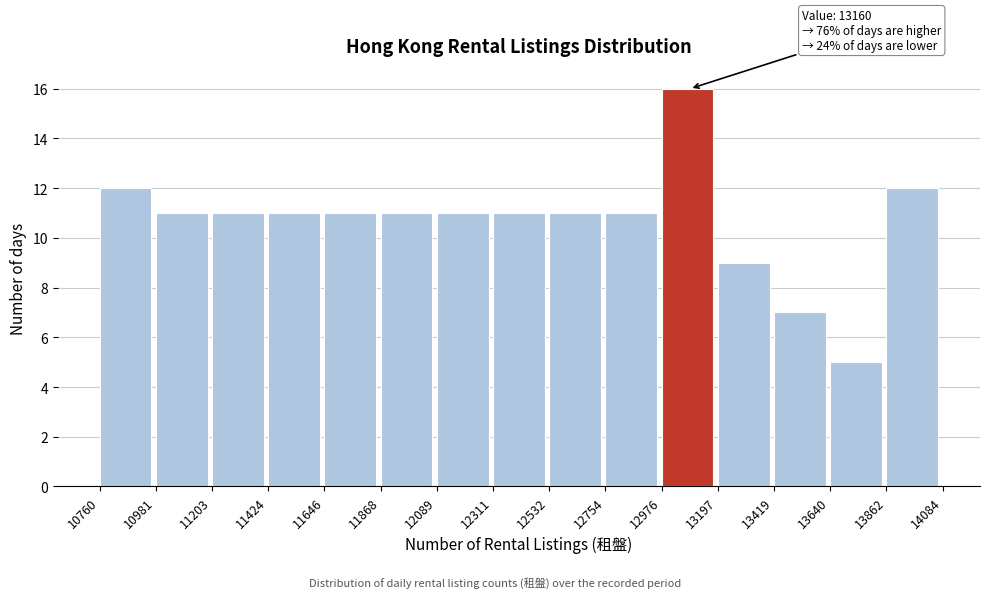

Which range on the x-axis has the tallest bar?

12976 to 13197